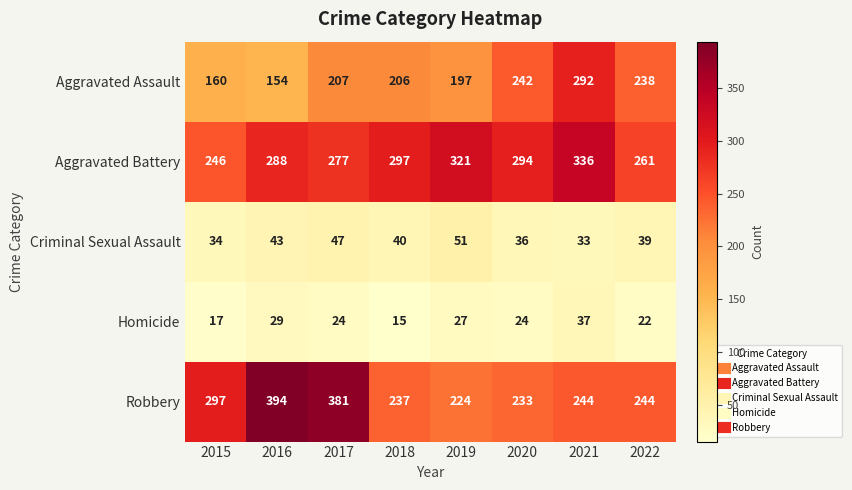

Count the Criminal Sexual Assault values in the range 36 to 47.

5